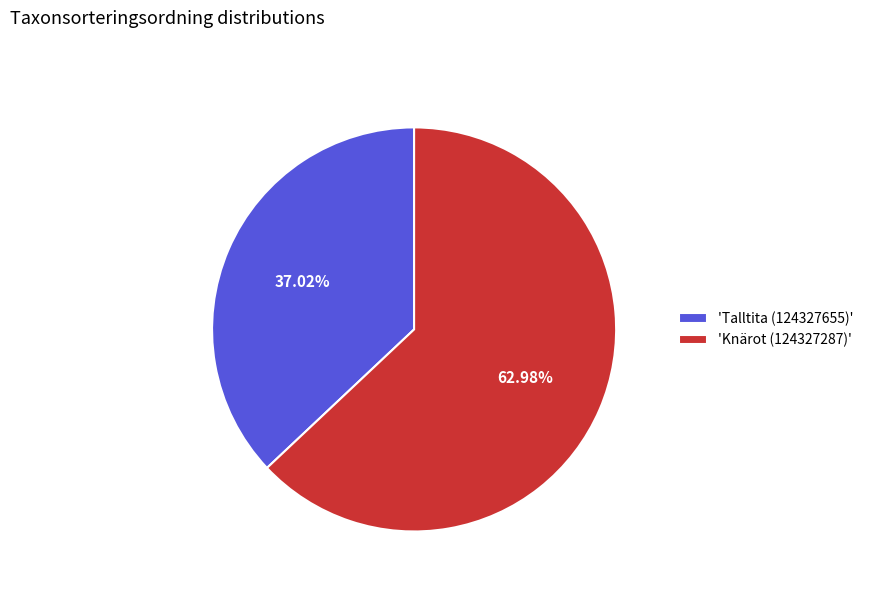

How many slices are in this pie chart?

2